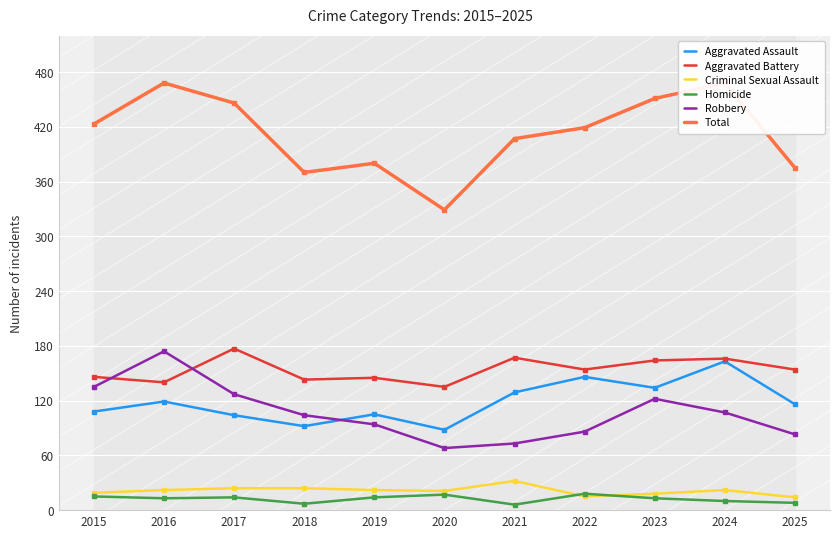

Which series has the largest range (max minus min)?

Total